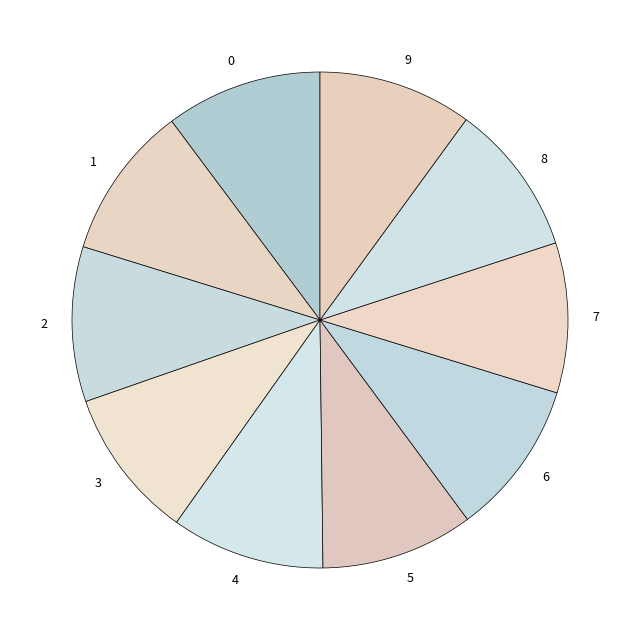

Is it true that 8 is 10% of the pie?

True